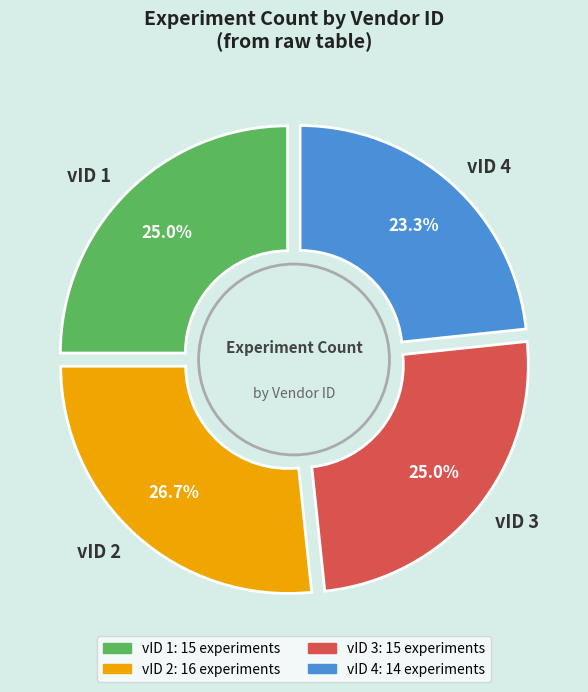

Does vID 4 account for over 50% of the chart?

No